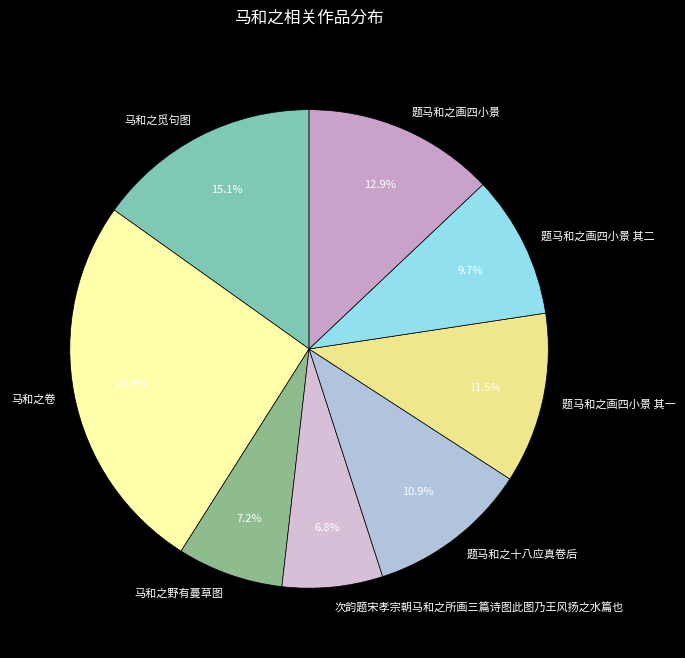

How many segments does this pie chart have?

8